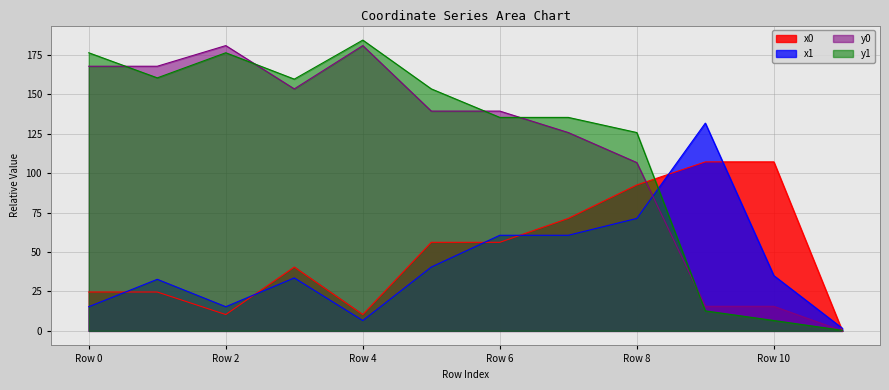

What is the difference between the highest and lowest values at Row 6?

83.2